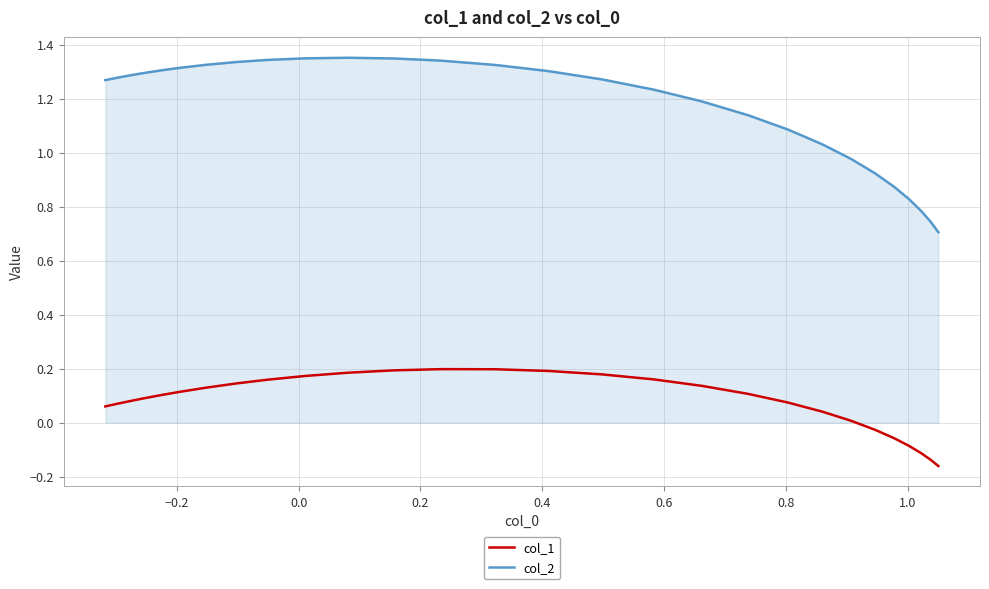

Which series has the largest total across all categories?

col_2